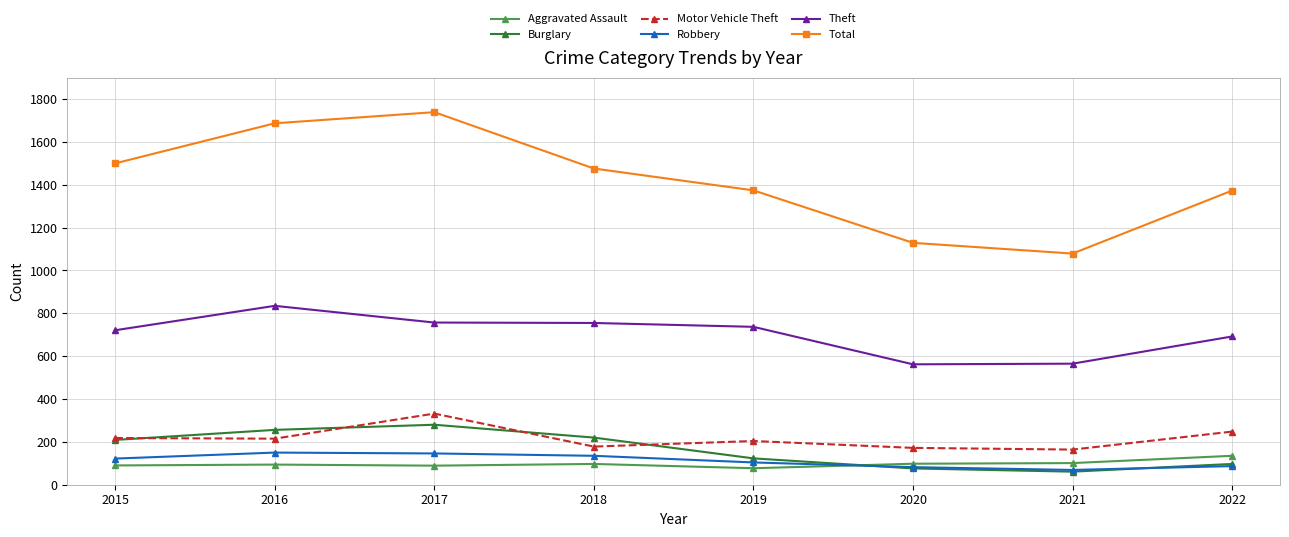

What is the value of the Aggravated Assault point at the 3rd from the left?

89